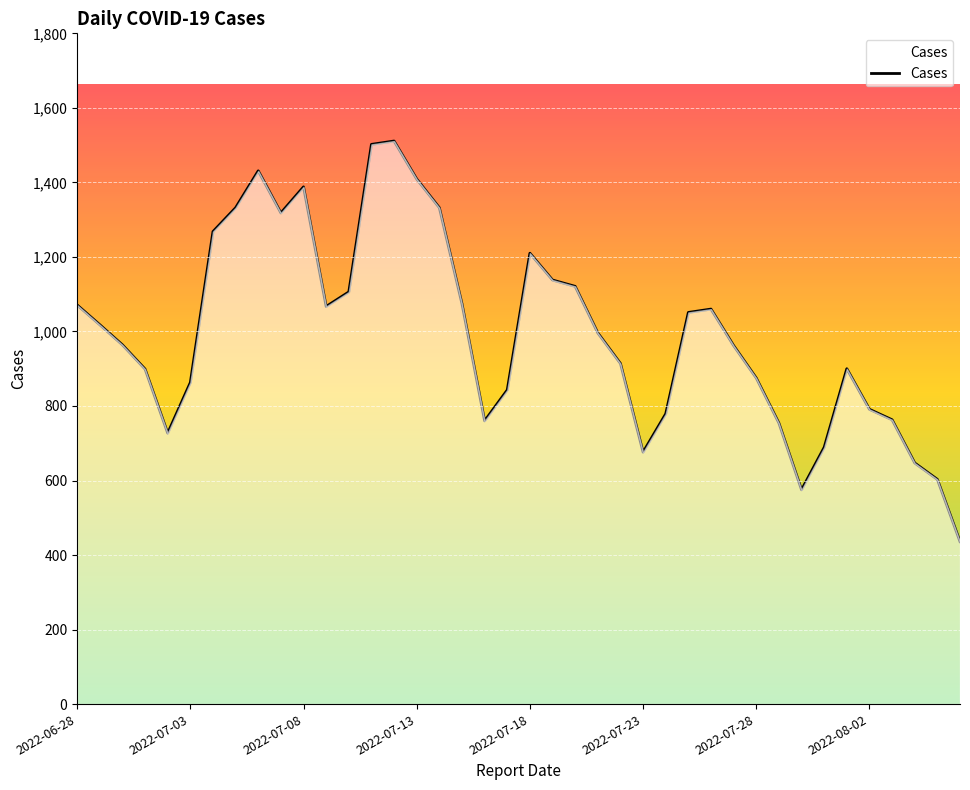

Does the chart display data point markers on the line(s)?

No